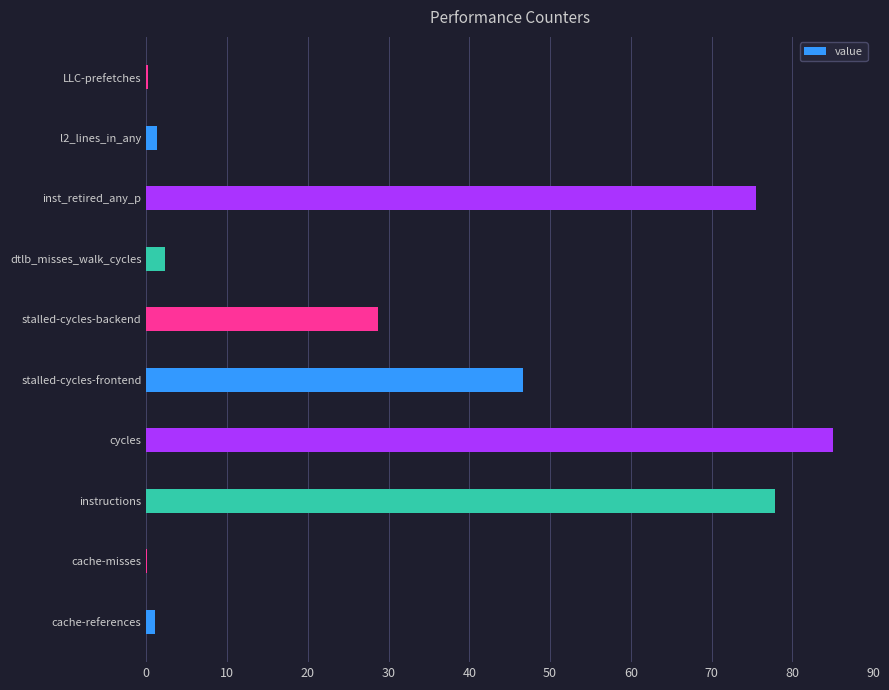

What is the maximum value shown in the chart?

85.0